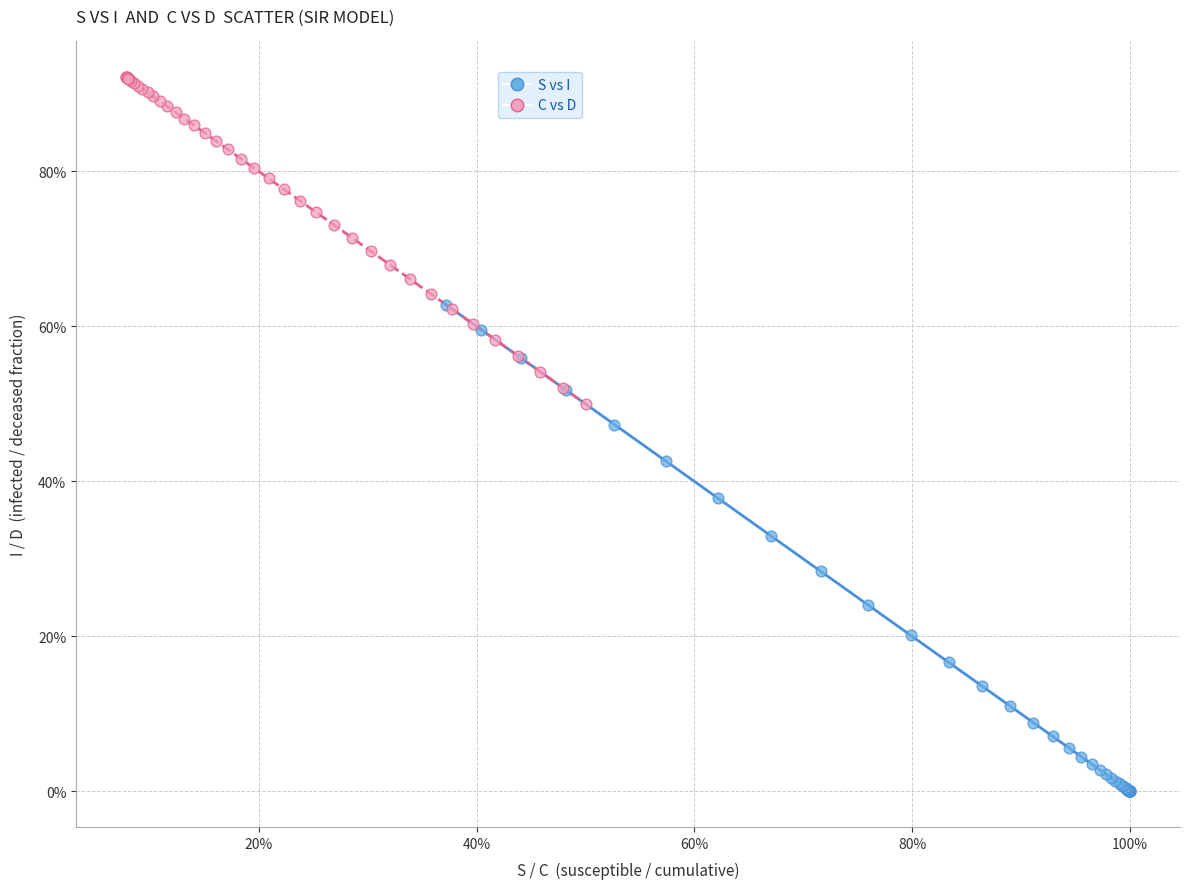

What are all the series names shown in the legend?

S vs I, C vs D